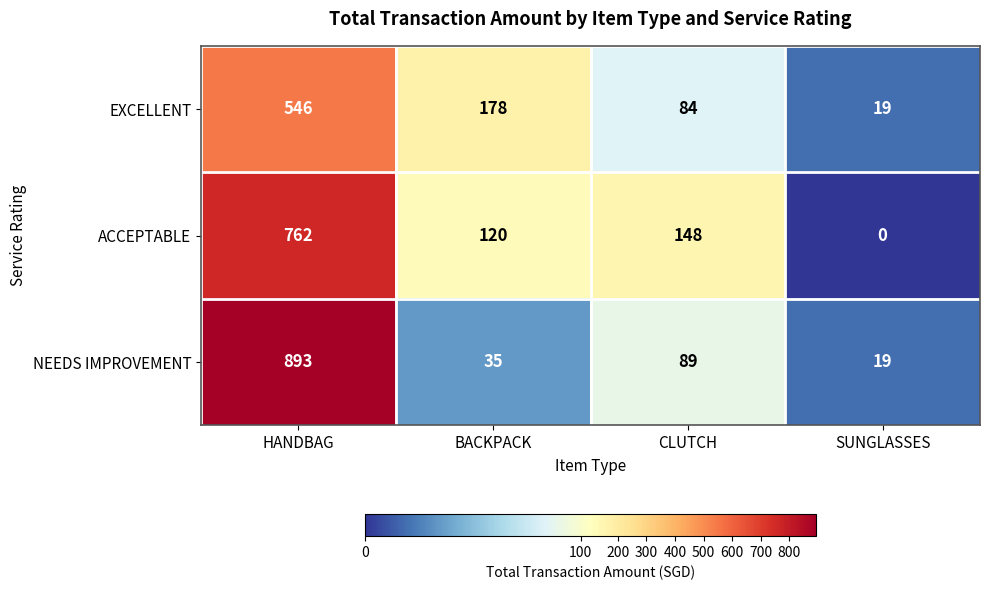

What is the spread (max minus min) of values at CLUTCH?

64